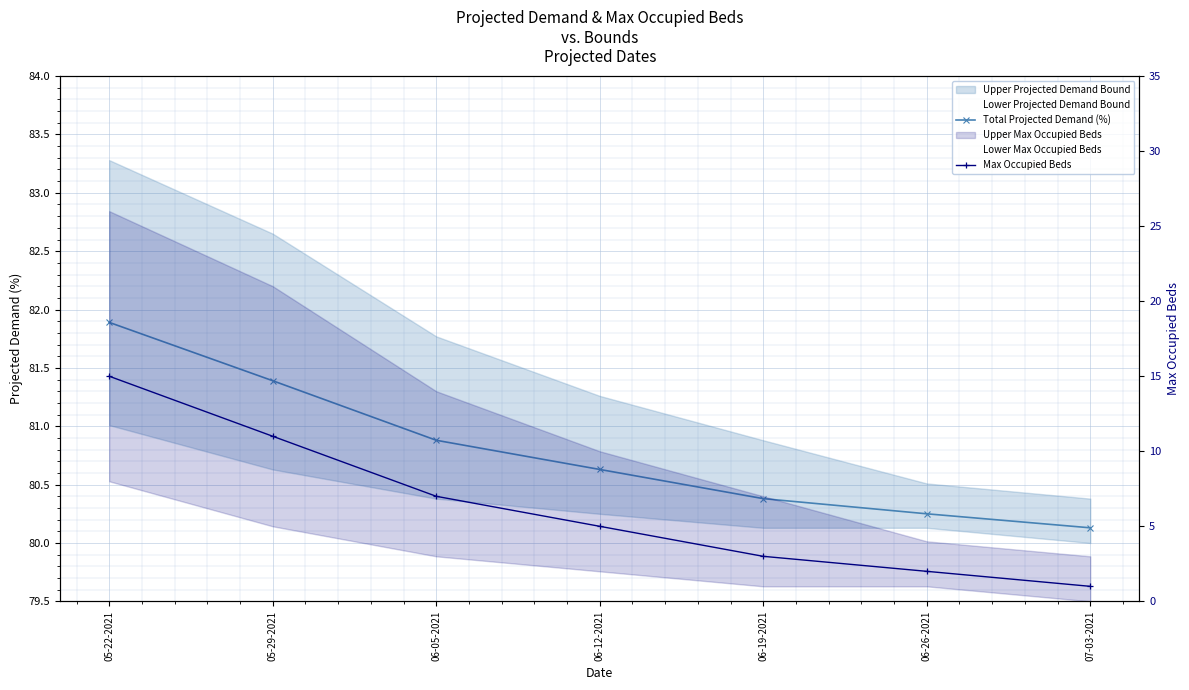

Where does the Max Occupied Beds series first go above 5?

05-22-2021